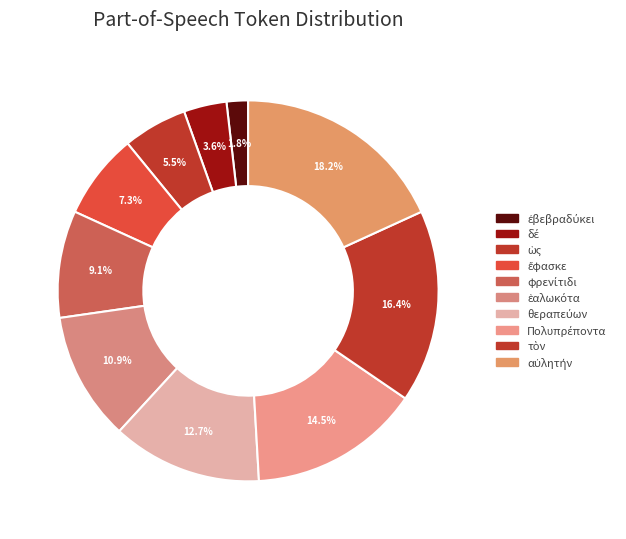

Which has a higher value, Πολυπρέποντα or τὸν?

τὸν